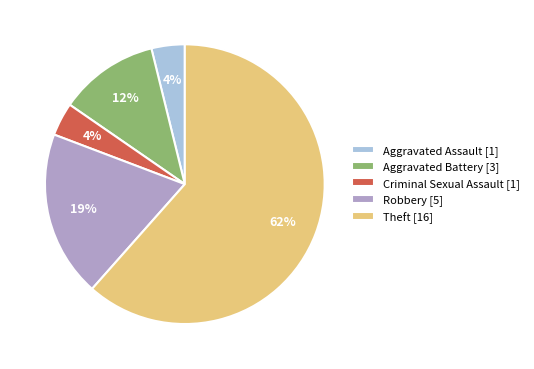

Is the sum of Criminal Sexual Assault and Aggravated Assault greater than half?

No